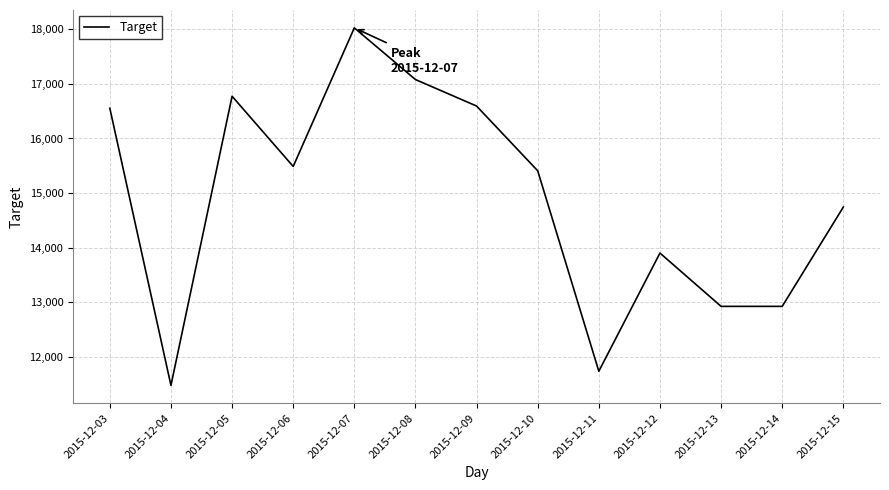

Approximately how many times larger is the value at 2015-12-04 compared to 2015-12-06?

0.7